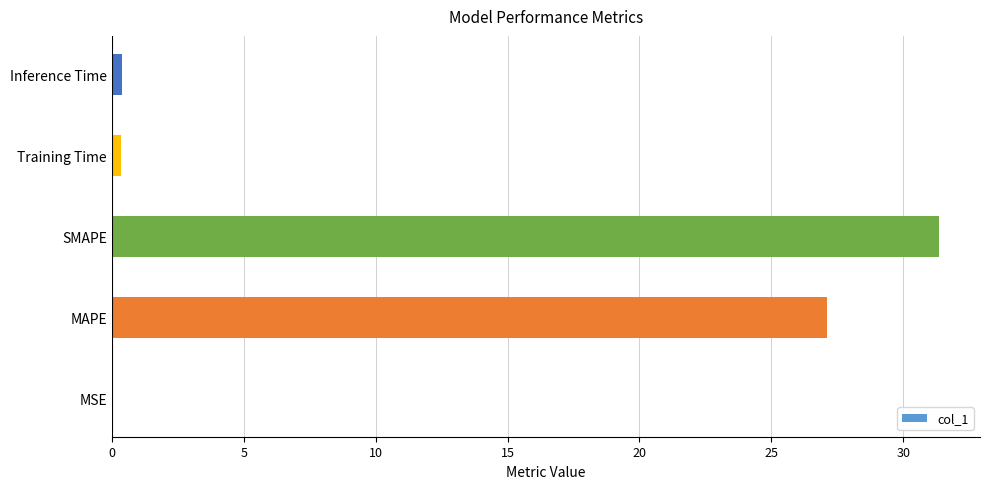

What is the sum of all values?

59.2